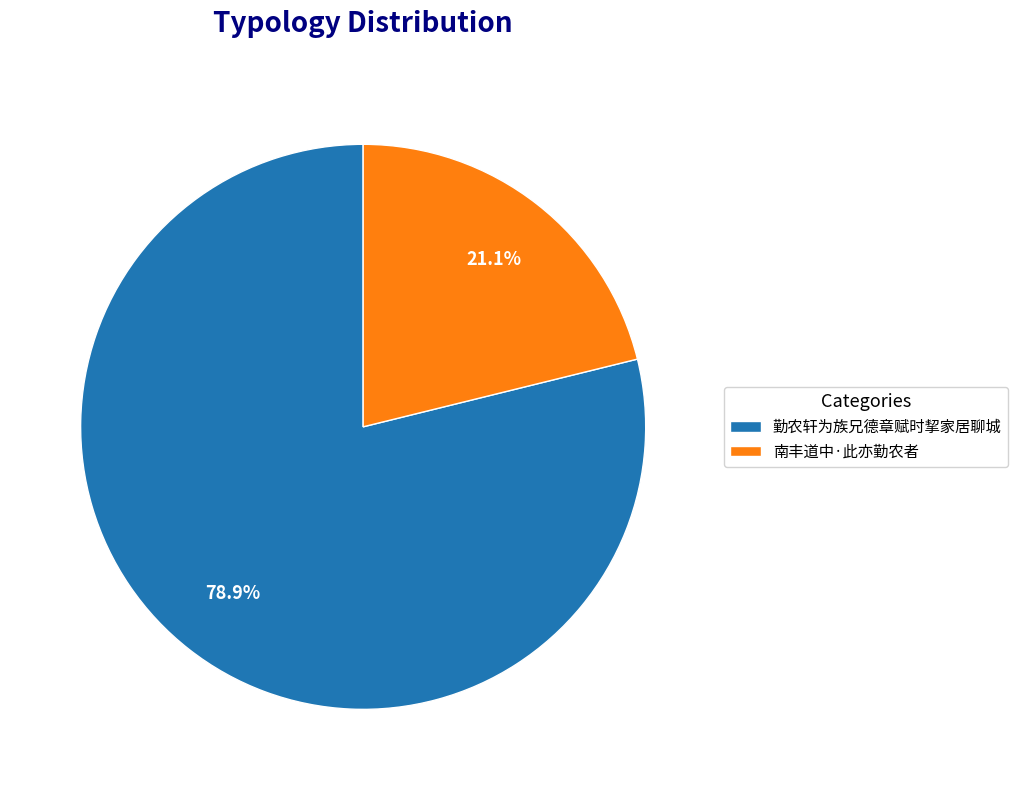

What is the largest slice in the pie chart?

勤农轩为族兄德章赋时挈家居聊城